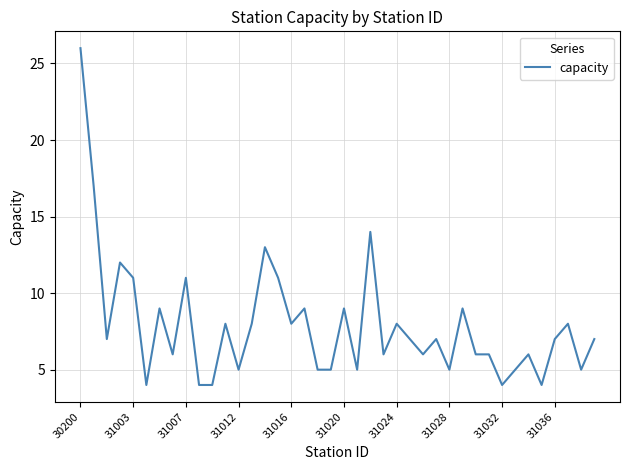

What is the maximum value shown in the chart?

26